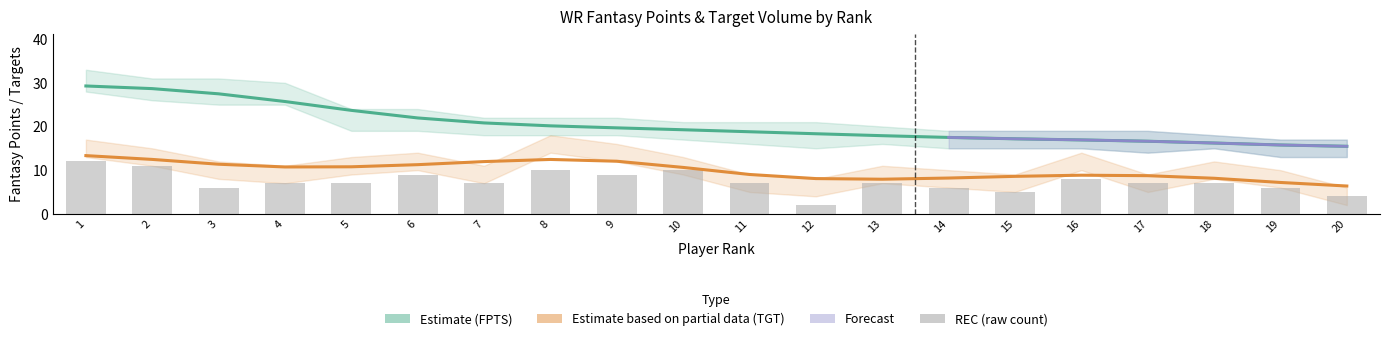

What is the difference between the highest and lowest values at 13?

10.9